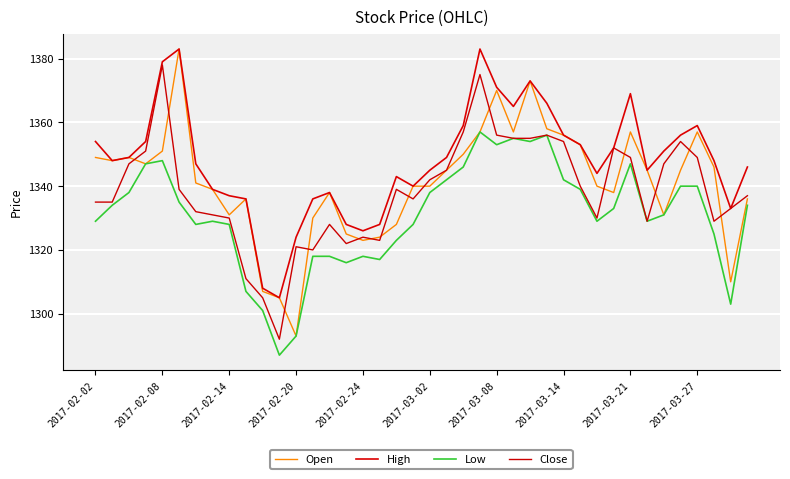

How many lines are shown in the chart?

4